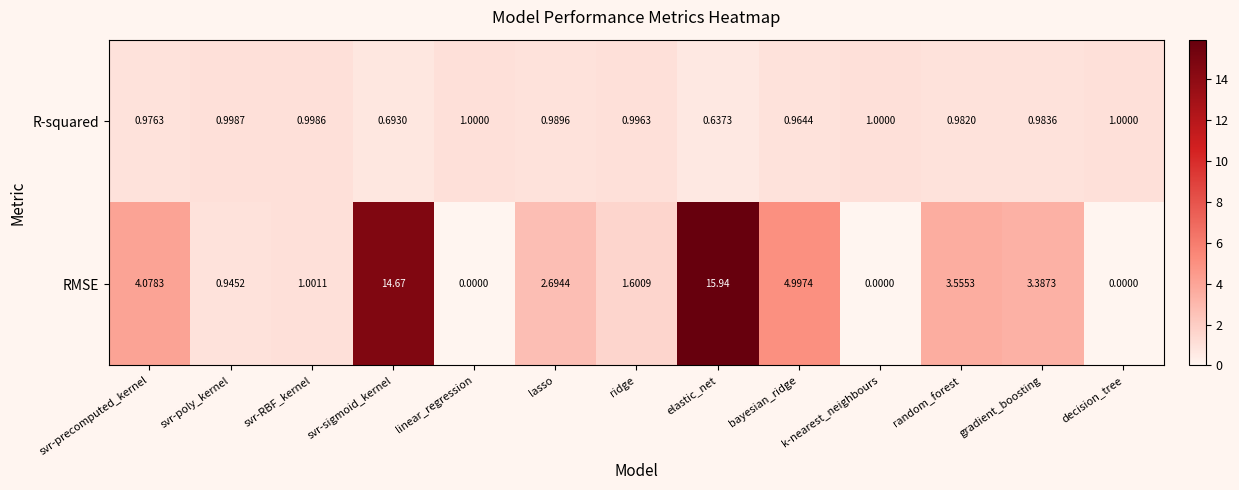

At which label is R-squared closest to 0?

elastic_net